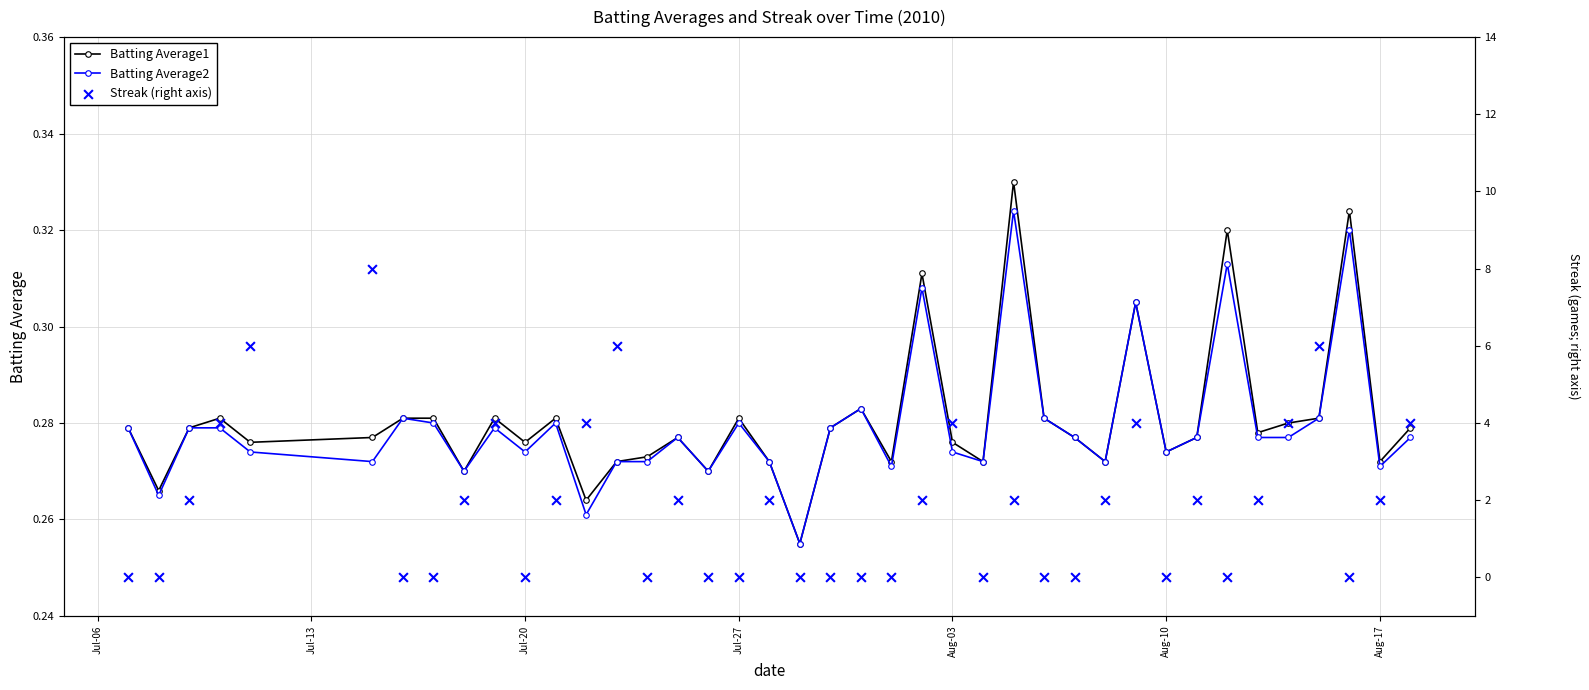

Which series has the largest total across all categories?

Streak (right axis)